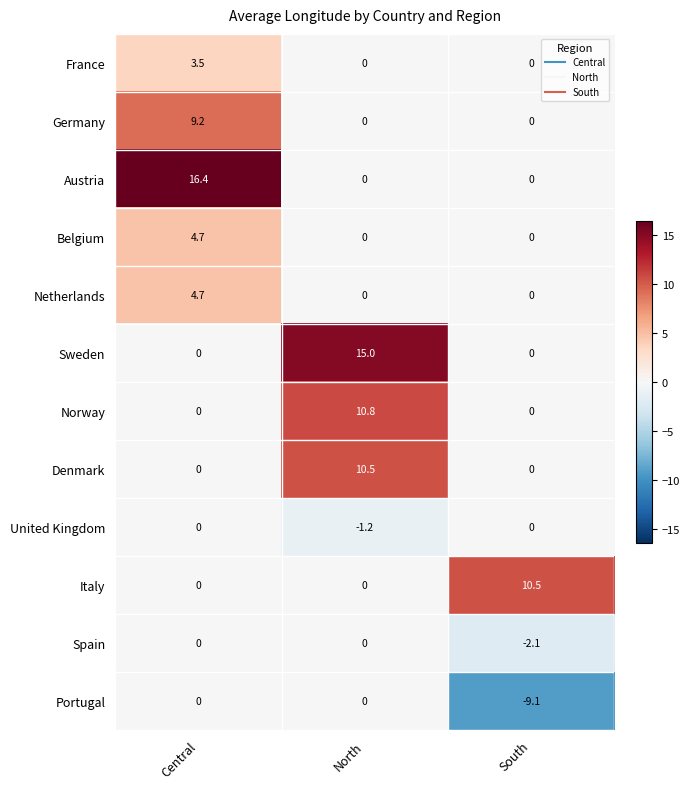

What is the difference between the highest and lowest values at North?

16.2